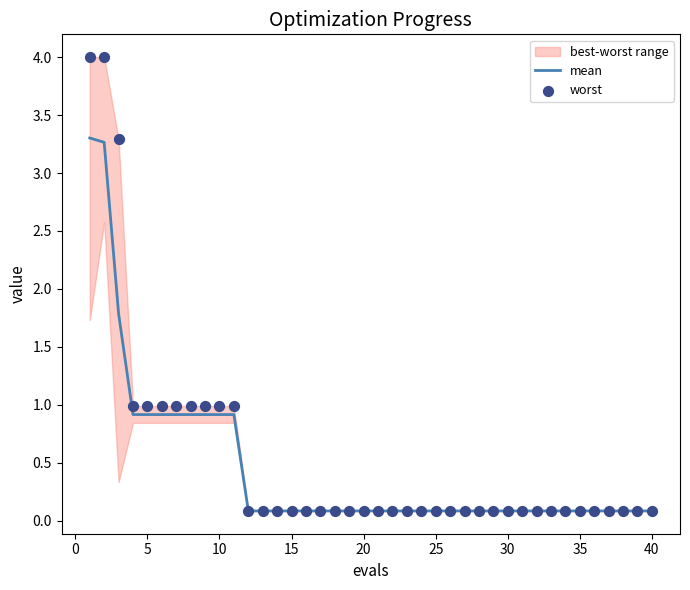

Which series reaches the maximum Y coordinate?

worst